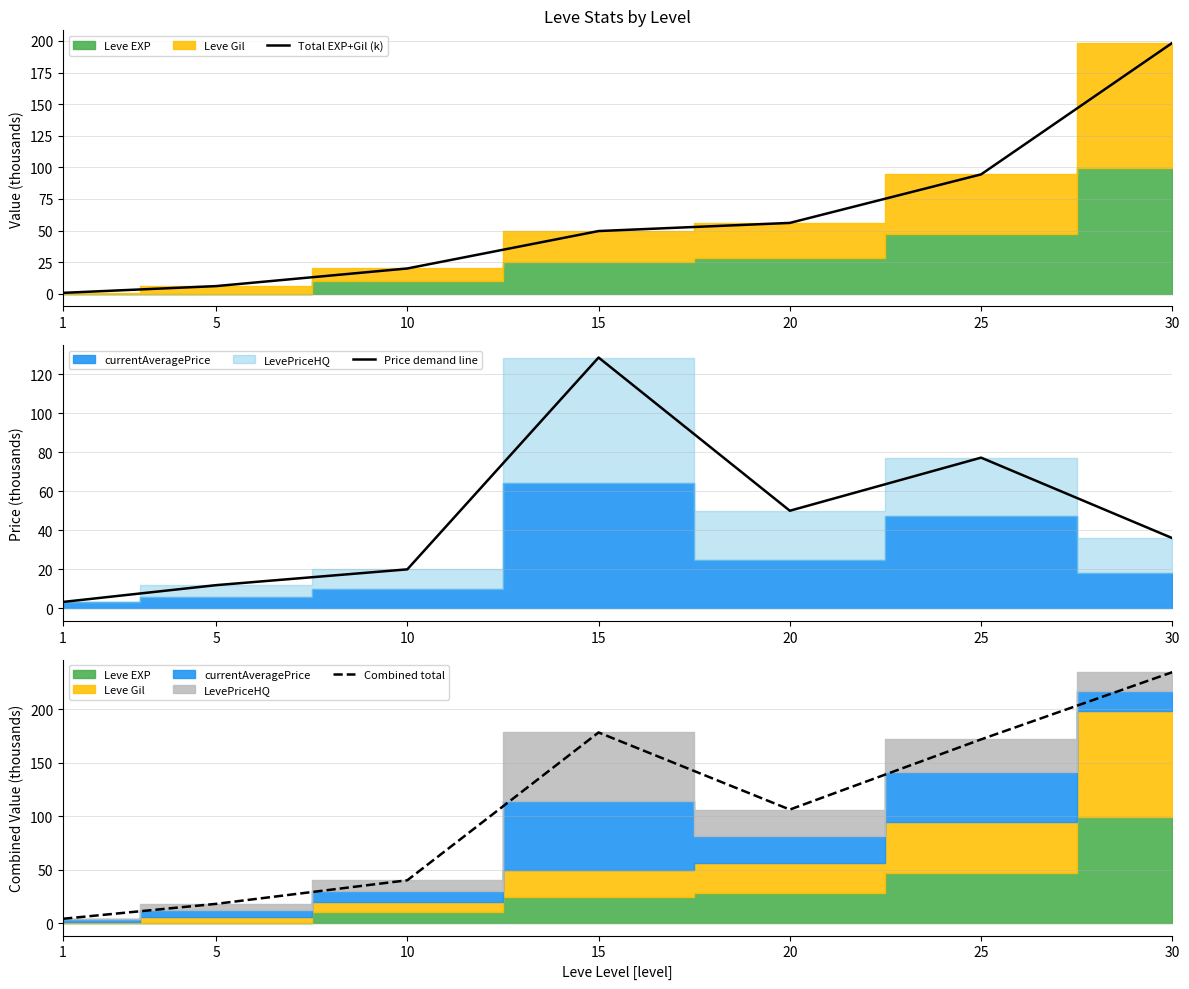

What is the maximum value for Total EXP+Gil (k)?

198.4